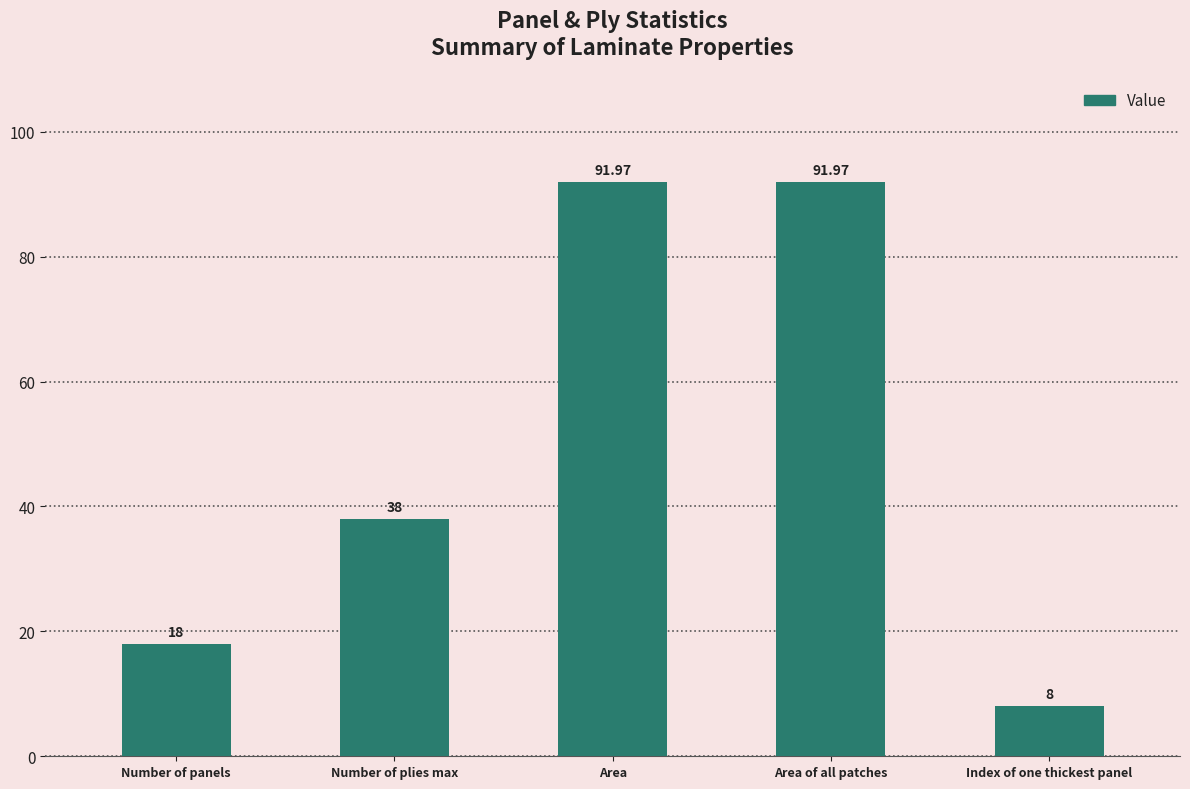

What position from the right is Area of all patches?

2